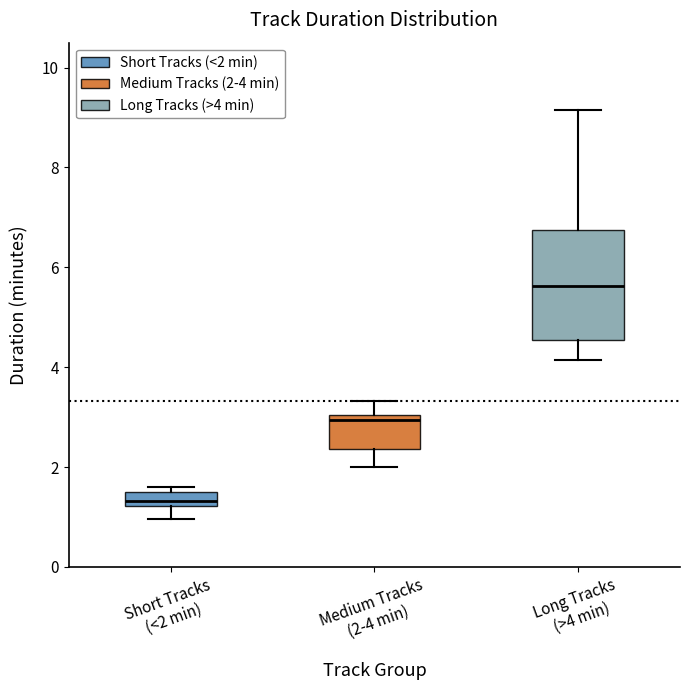

Where does the upper whisker of the box for Medium Tracks (2-4 min) end on the y-axis? The values are not printed on the chart, so give them approximately, as read against the axis.

3.4